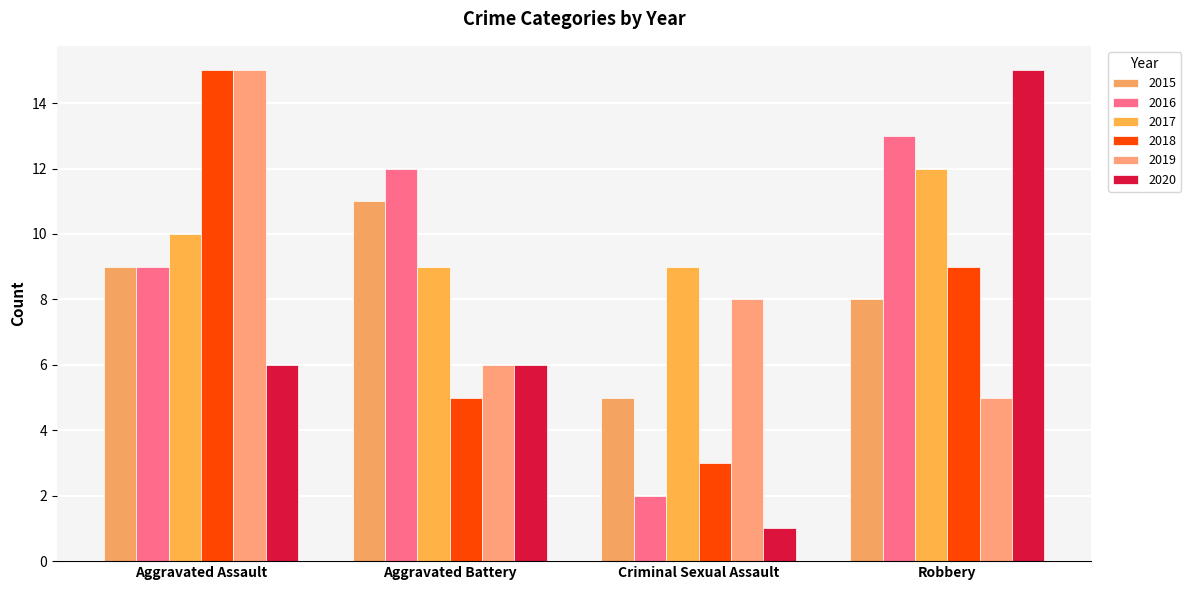

The 2020 series shows 4 at Aggravated Battery. True or false?

False